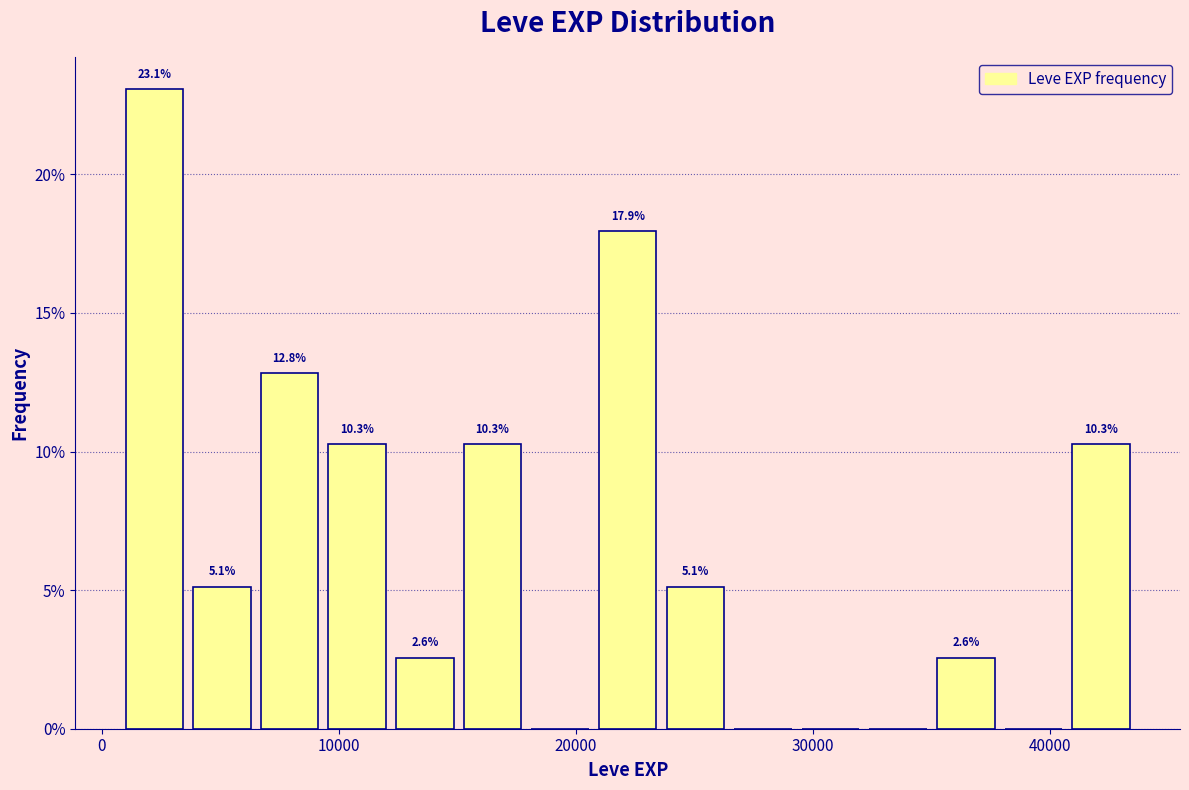

Read against the x-axis, roughly where is the centre of the tallest bar?

2000